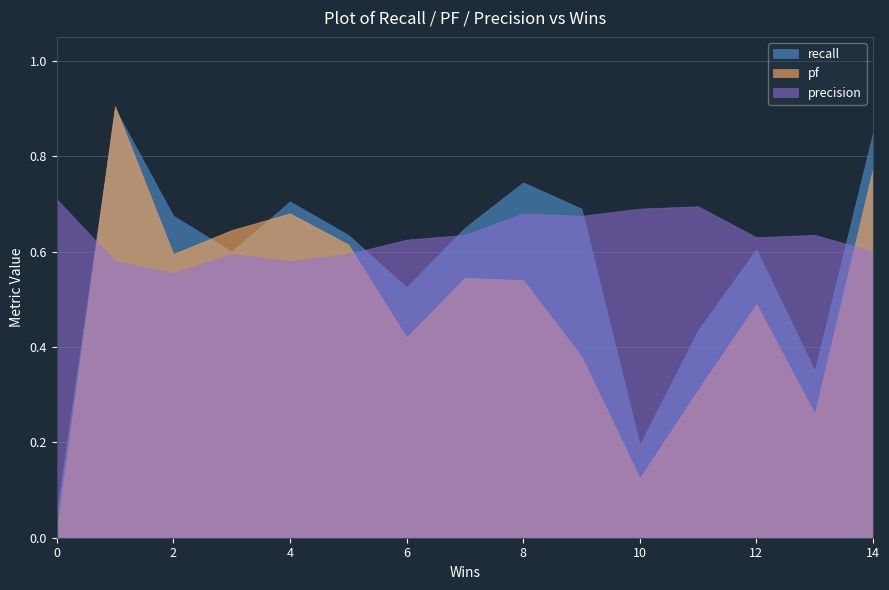

What is the value of the pf point at the 5th from the left?

0.7